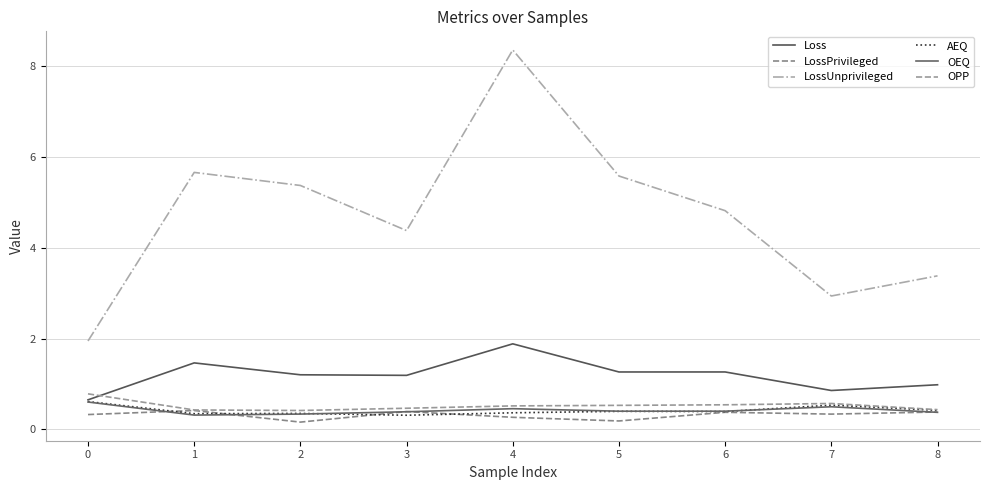

List the series in order of their peak value, highest first.

LossUnprivileged, Loss, OPP, AEQ, OEQ, LossPrivileged